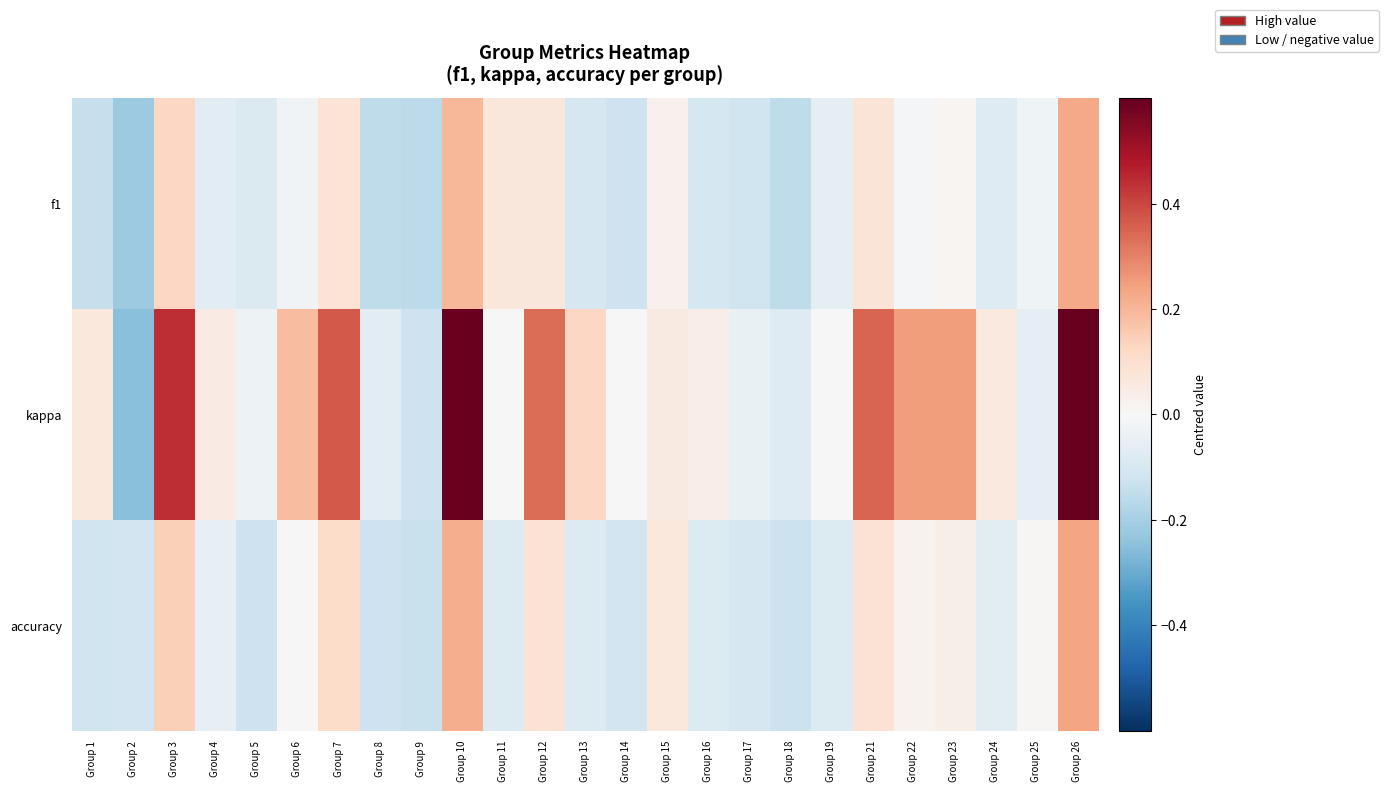

How many series are shown in this chart?

3